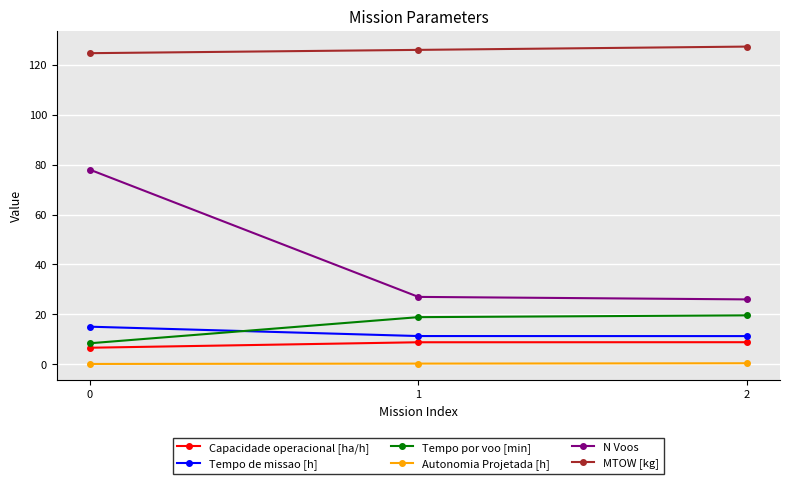

Where does the Tempo por voo [min] series first go above 18?

1